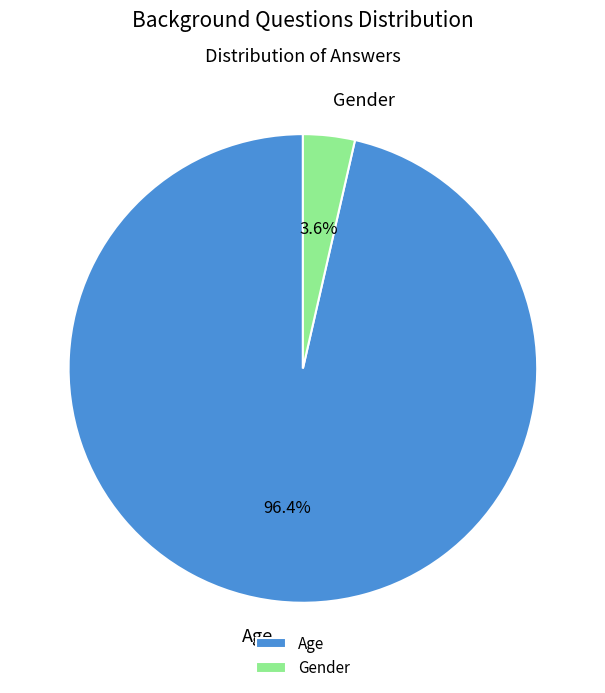

Between Age and Gender, which is larger?

Age